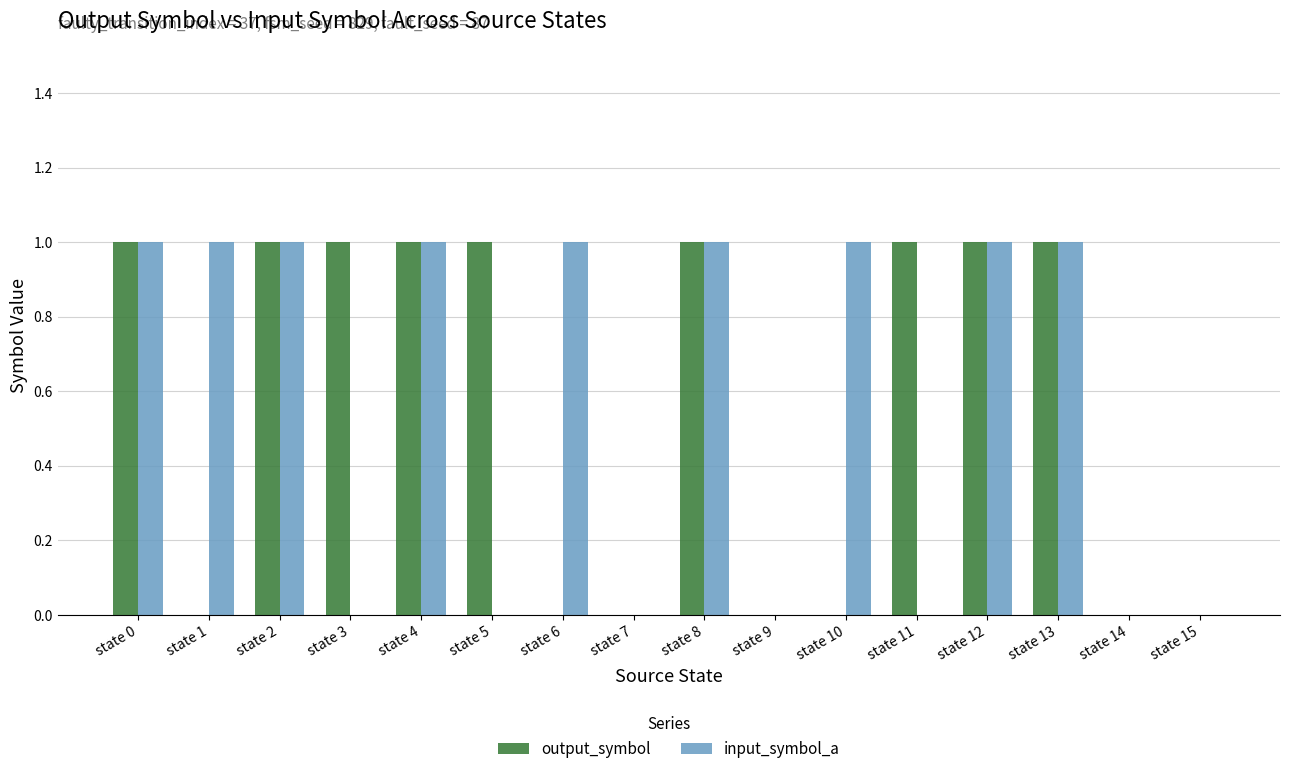

What are all the series names shown in the legend?

output_symbol, input_symbol_a